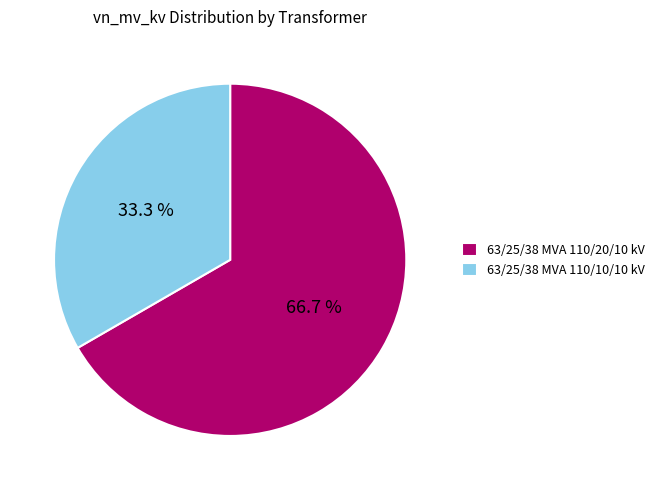

The 63/25/38 MVA 110/20/10 kV slice represents 67% of the pie. True or false?

True